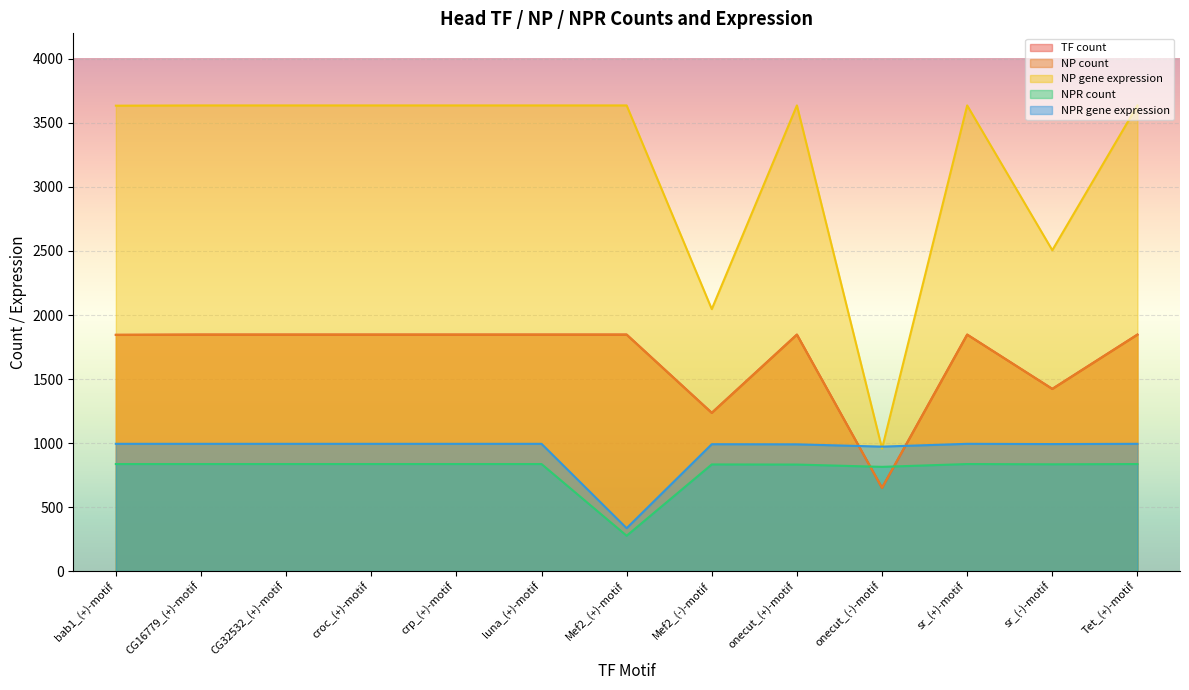

Reading left to right, what are all the values shown in this chart?

TF count: bab1_(+)-motif=1845	CG16779_(+)-motif=1847	CG32532_(+)-motif=1847	croc_(+)-motif=1847	crp_(+)-motif=1847	luna_(+)-motif=1847	Mef2_(+)-motif=1847	Mef2_(-)-motif=1236	onecut_(+)-motif=1847	onecut_(-)-motif=650	sr_(+)-motif=1847	sr_(-)-motif=1423	Tet_(+)-motif=1847
NP count: bab1_(+)-motif=1845	CG16779_(+)-motif=1847	CG32532_(+)-motif=1847	croc_(+)-motif=1847	crp_(+)-motif=1847	luna_(+)-motif=1847	Mef2_(+)-motif=1847	Mef2_(-)-motif=1236	onecut_(+)-motif=1847	onecut_(-)-motif=650	sr_(+)-motif=1847	sr_(-)-motif=1423	Tet_(+)-motif=1847
NP gene expression: bab1_(+)-motif=3635	CG16779_(+)-motif=3637	CG32532_(+)-motif=3637	croc_(+)-motif=3637	crp_(+)-motif=3637	luna_(+)-motif=3637	Mef2_(+)-motif=3637	Mef2_(-)-motif=2046	onecut_(+)-motif=3637	onecut_(-)-motif=957	sr_(+)-motif=3637	sr_(-)-motif=2506	Tet_(+)-motif=3637
NPR count: bab1_(+)-motif=836	CG16779_(+)-motif=836	CG32532_(+)-motif=836	croc_(+)-motif=836	crp_(+)-motif=836	luna_(+)-motif=836	Mef2_(+)-motif=276	Mef2_(-)-motif=833	onecut_(+)-motif=832	onecut_(-)-motif=814	sr_(+)-motif=836	sr_(-)-motif=834	Tet_(+)-motif=836
NPR gene expression: bab1_(+)-motif=994	CG16779_(+)-motif=994	CG32532_(+)-motif=994	croc_(+)-motif=994	crp_(+)-motif=994	luna_(+)-motif=994	Mef2_(+)-motif=335	Mef2_(-)-motif=991	onecut_(+)-motif=990	onecut_(-)-motif=972	sr_(+)-motif=994	sr_(-)-motif=992	Tet_(+)-motif=994